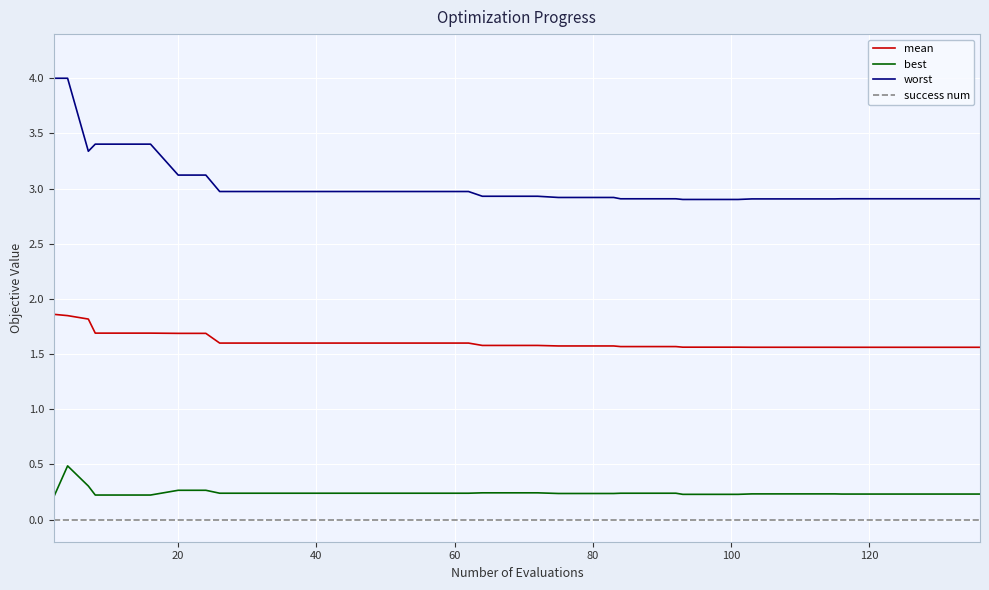

Which series has the largest total across all categories?

worst